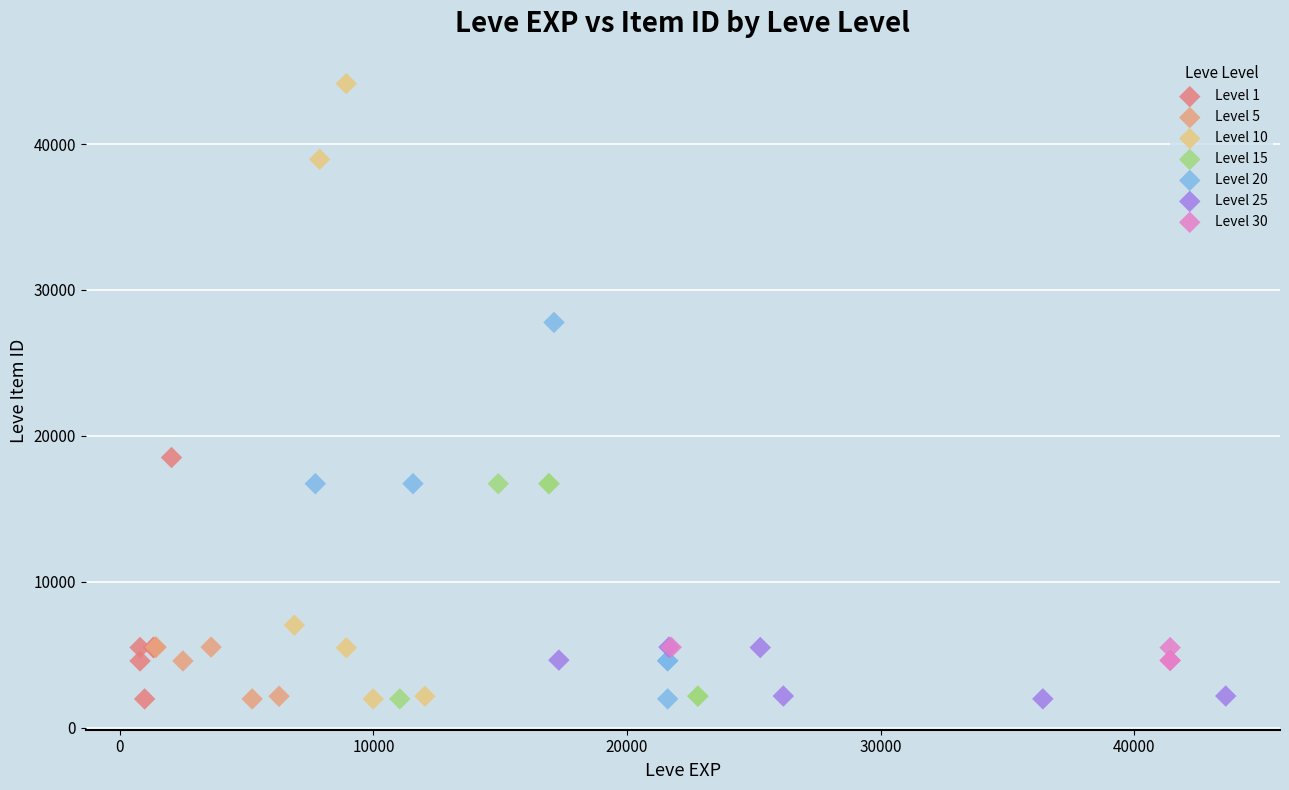

What are all the series names shown in the legend?

Level 1, Level 5, Level 10, Level 15, Level 20, Level 25, Level 30